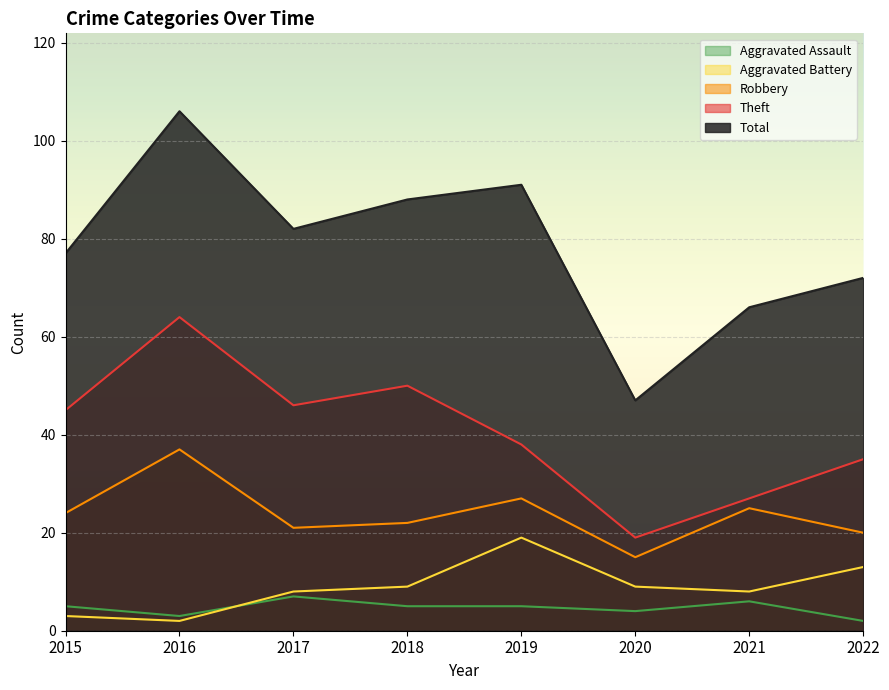

At which category is the sum across all series the highest?

2016